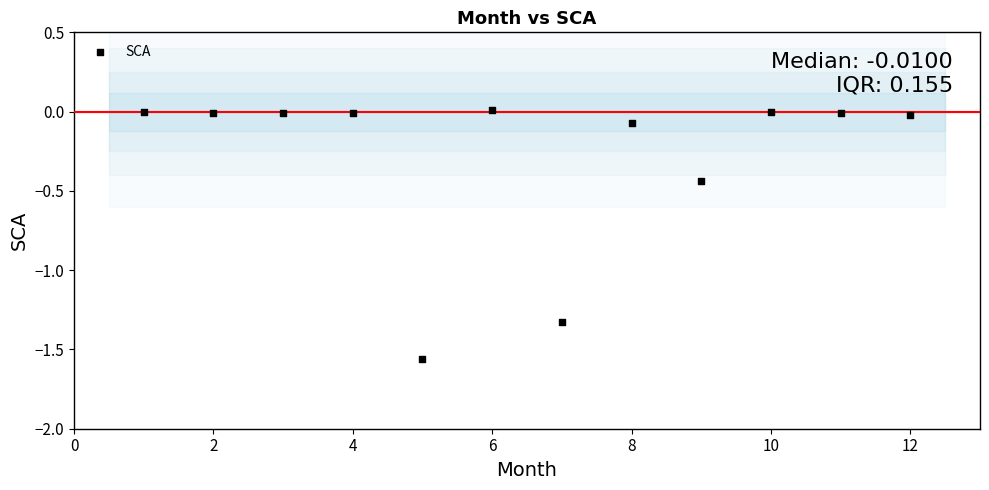

What is the average Y value?

-0.3